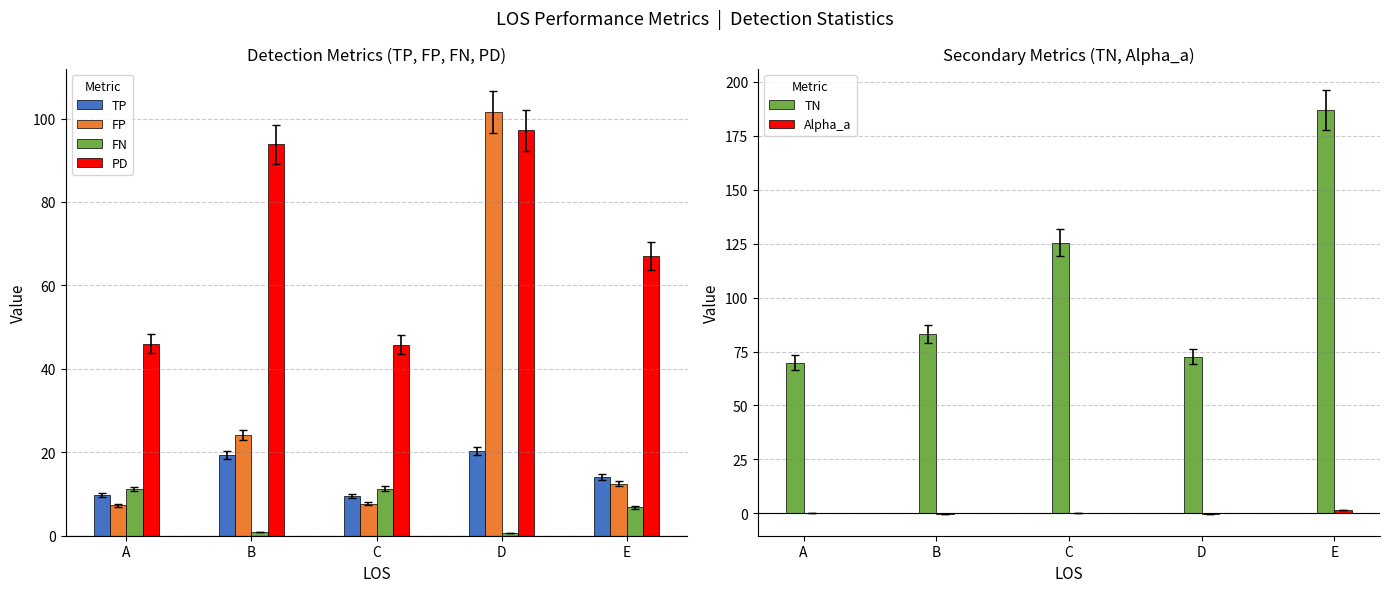

Reading left to right, extract all data points from this chart.

TP: A=9.7	B=19.5	C=9.6	D=20.3	E=14.0
FP: A=7.3	B=24.1	C=7.7	D=101.6	E=12.5
FN: A=11.2	B=0.9	C=11.3	D=0.6	E=6.9
PD: A=46.0	B=93.8	C=45.8	D=97.1	E=67.1
TN: A=69.8	B=83.1	C=125.4	D=72.7	E=186.9
Alpha_a: A=0.1	B=-0.3	C=0.2	D=-0.5	E=1.5